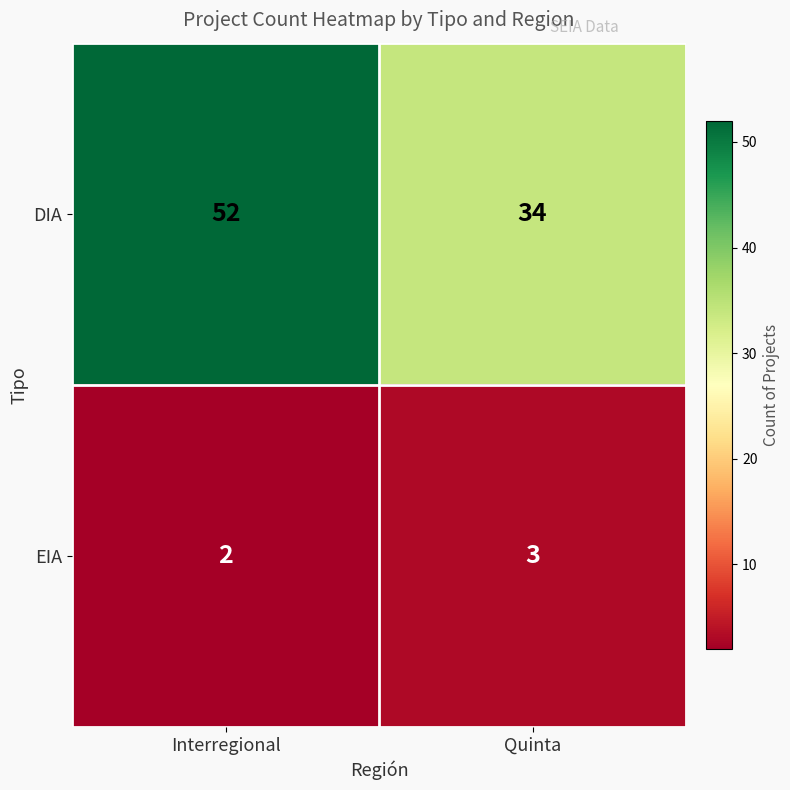

What is the total value across all series at Interregional?

54